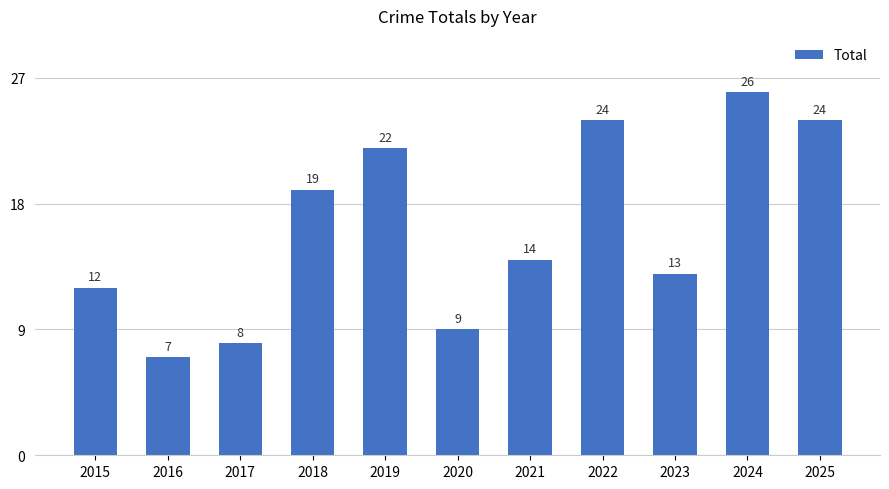

At which label is the value closest to 16?

2021